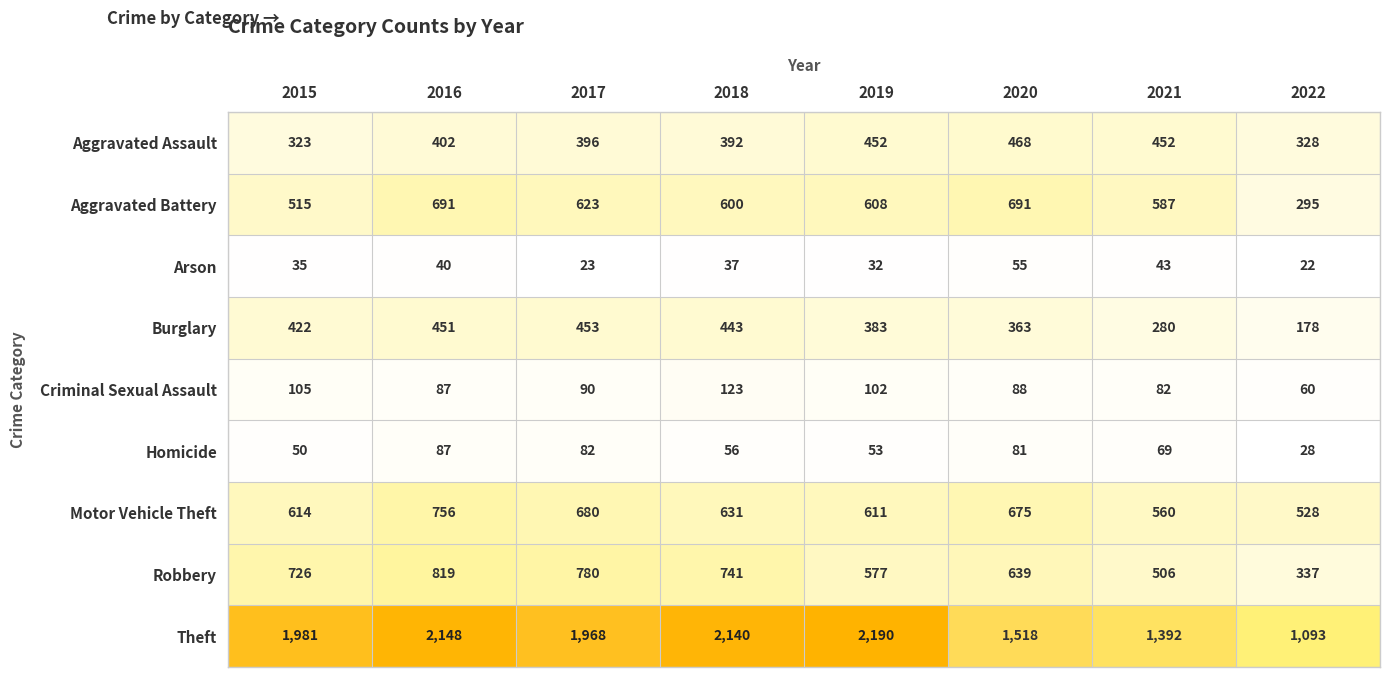

At which category is the sum across all series the highest?

2016